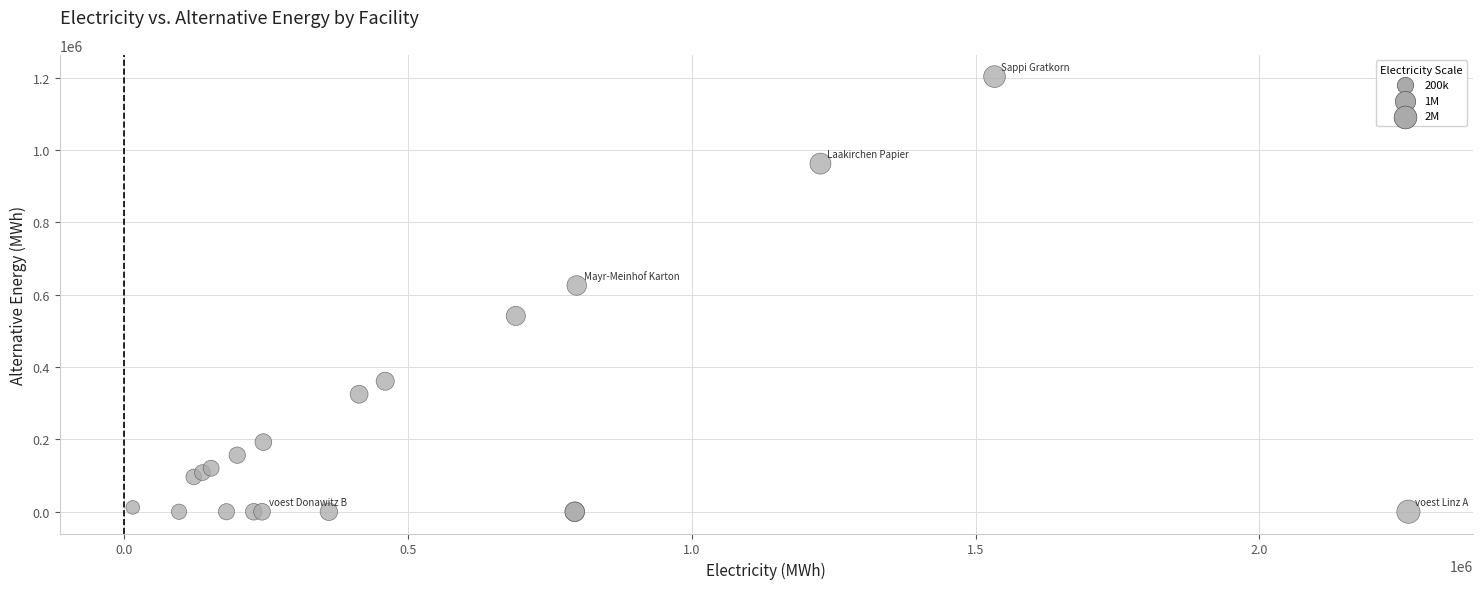

What Y value in the scatter plot is closest to 601333?

625386.7